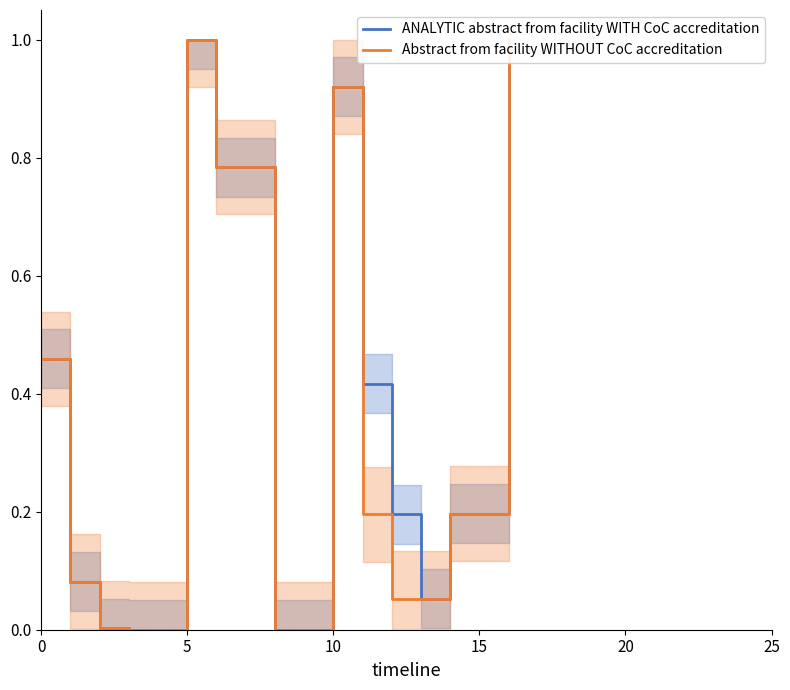

How many interior local valleys does the ANALYTIC abstract from facility WITH CoC accreditation series have?

1